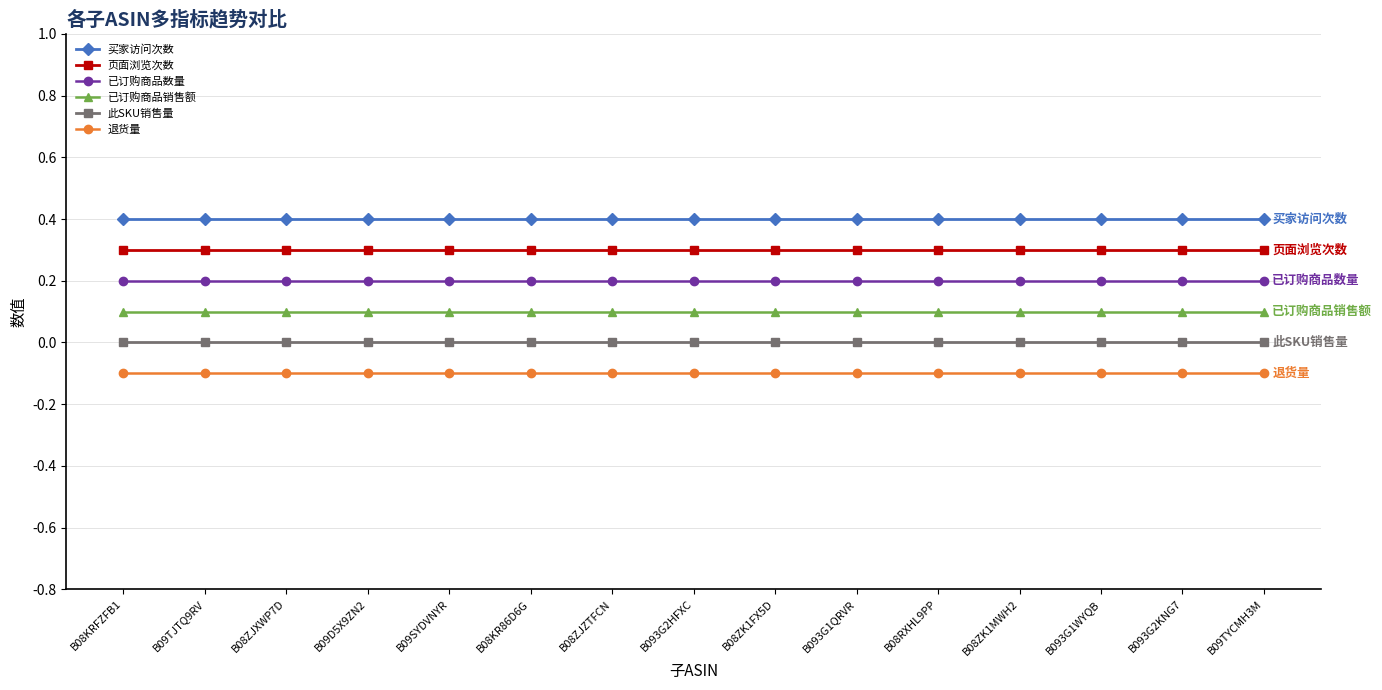

At how many categories does at least one series exceed 0?

15